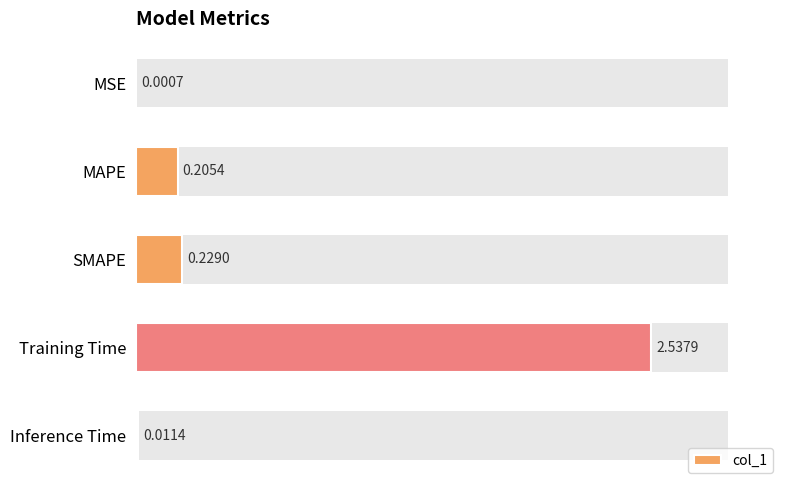

True or false: the data shows 0.0 at MSE.

True